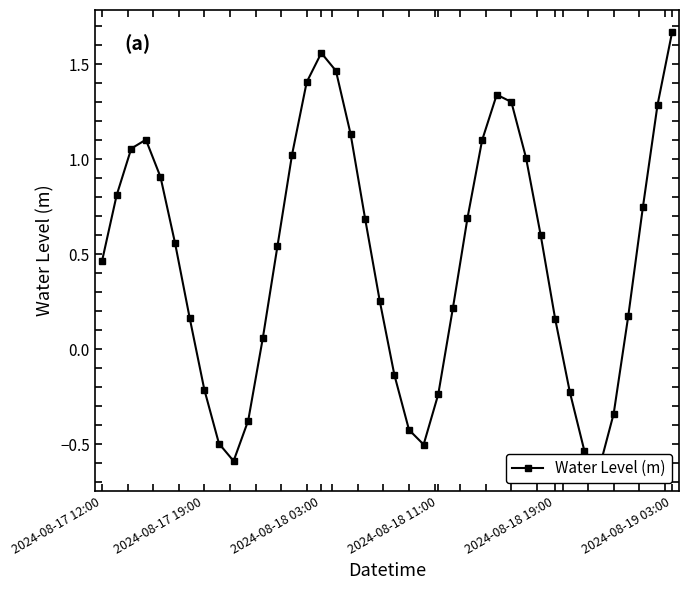

How many points are higher than both their immediate neighbors (excluding endpoints)?

3